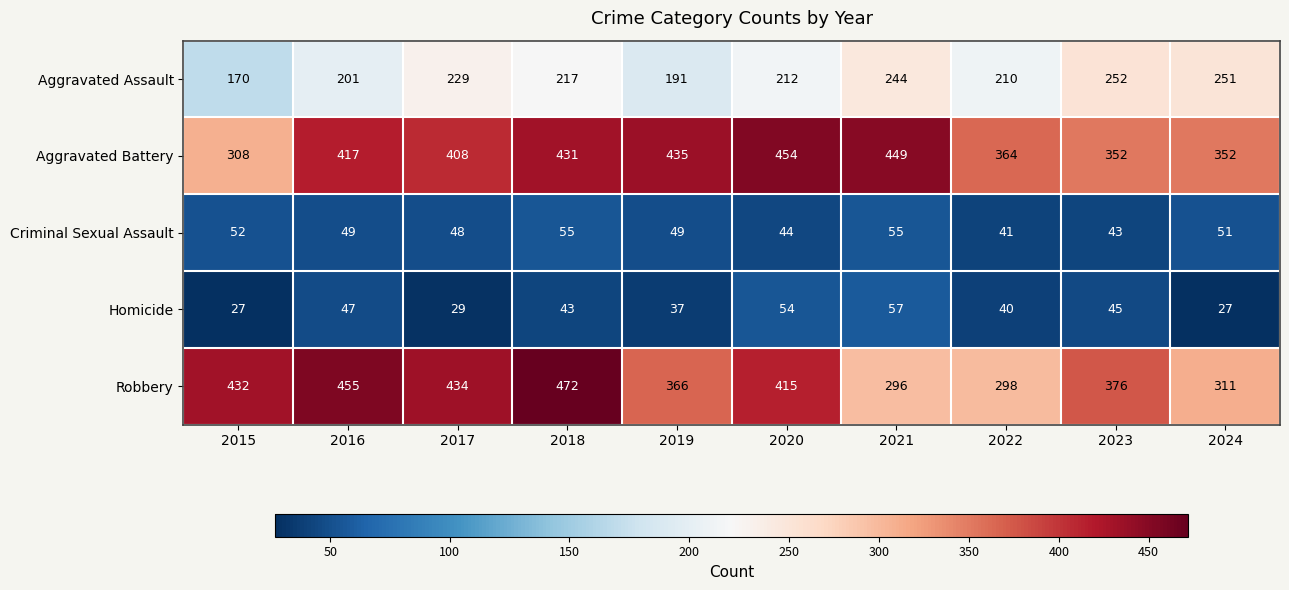

List the series in order of their peak value, lowest first.

Criminal Sexual Assault, Homicide, Aggravated Assault, Aggravated Battery, Robbery